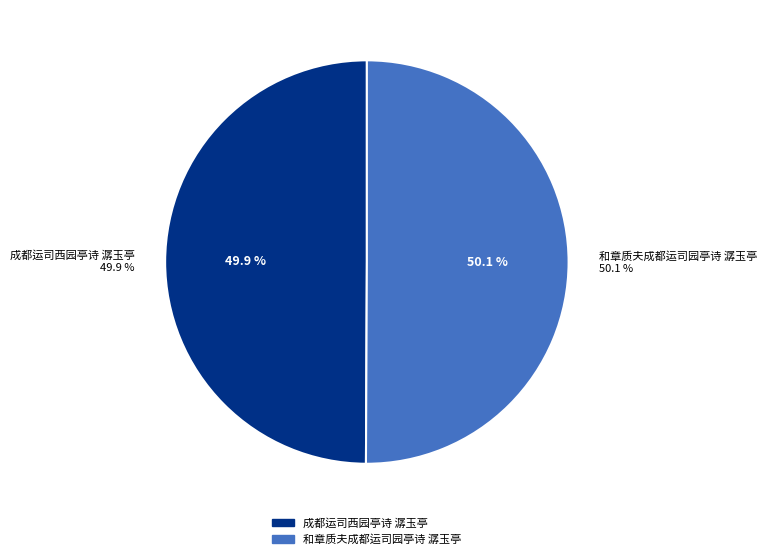

To the nearest percent, what portion does 成都运司西园亭诗 潺玉亭 represent?

50%